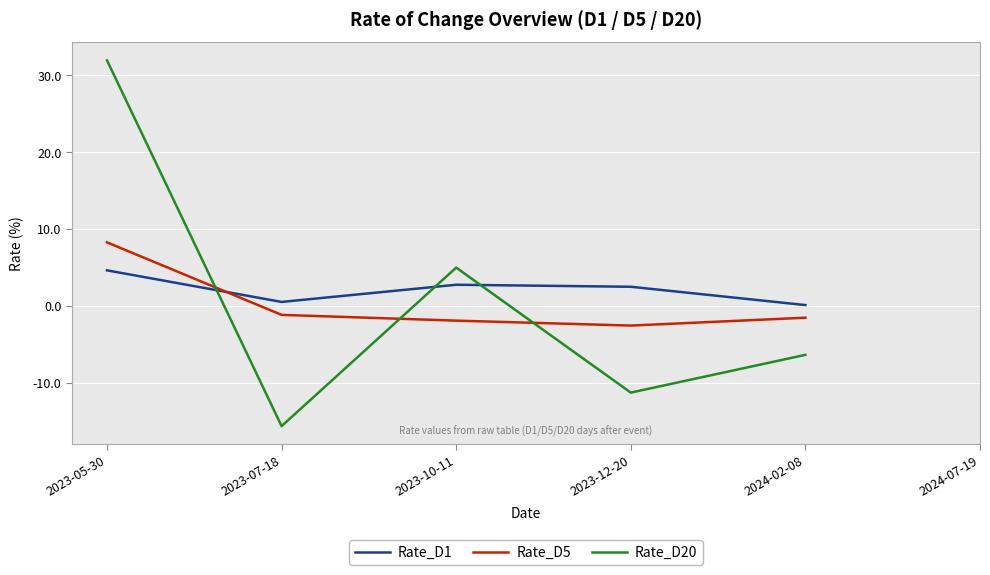

At how many categories does at least one series exceed -3?

5